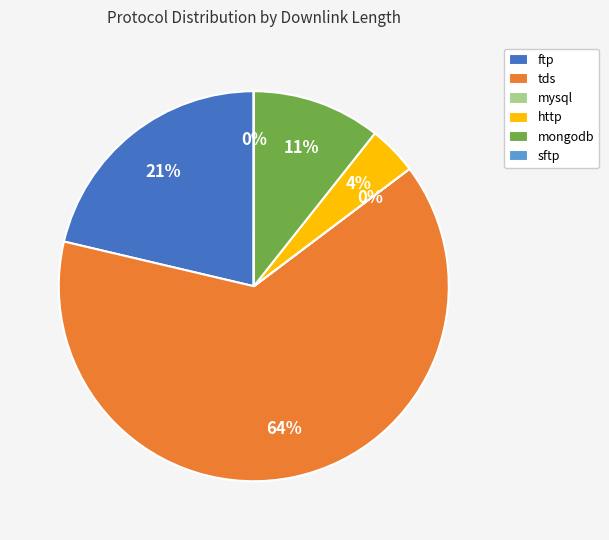

To the nearest percent, what percentage of the pie is http?

4%